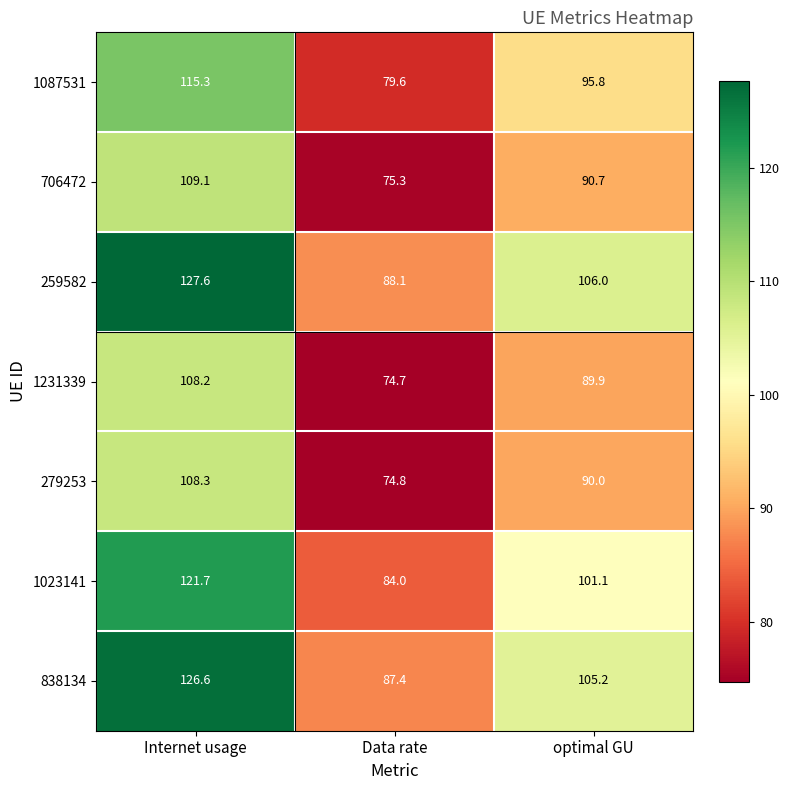

What is the difference between the maximum and minimum values in the 279253 series?

33.5